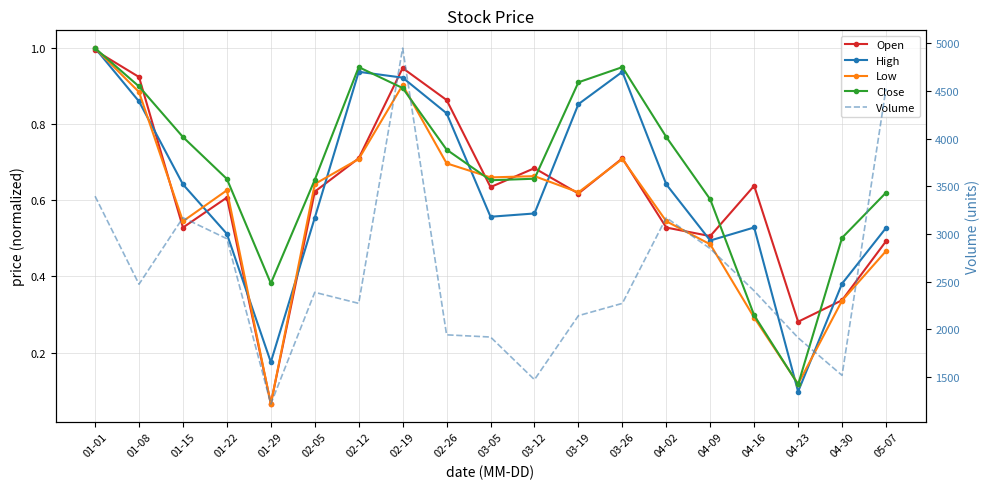

Which category has the lowest value in the Open series?

01-29